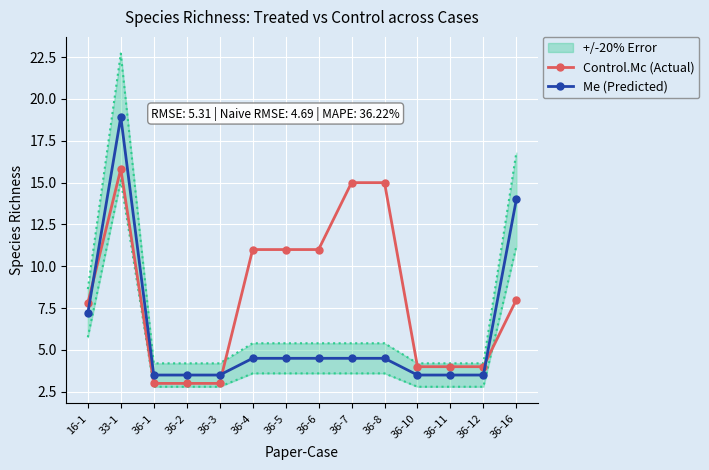

What is the highest value of the Control.Mc (Actual) series?

15.8